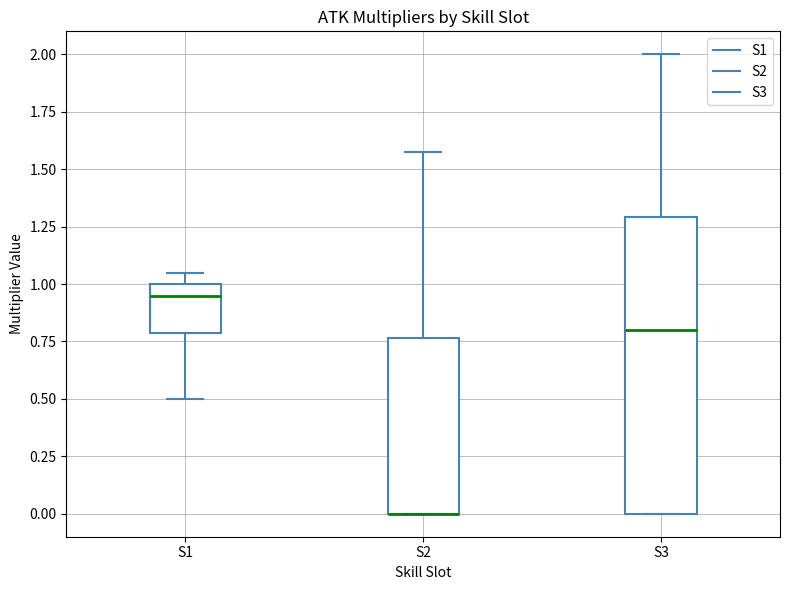

Reading left to right, read every box against the y-axis: the position of its median line, the range the box covers, and the ends of its whiskers. The values are not printed on the chart, so give them approximately, as read against the axis.

S1: median 0.95, box 0.80 to 1.00, whiskers 0.50 to 1.05
S2: median 0.00 (drawn on the box's lower edge), box 0.00 to 0.75, whiskers 0.00 to 1.60
S3: median 0.80, box 0.00 to 1.30, whiskers 0.00 to 2.00